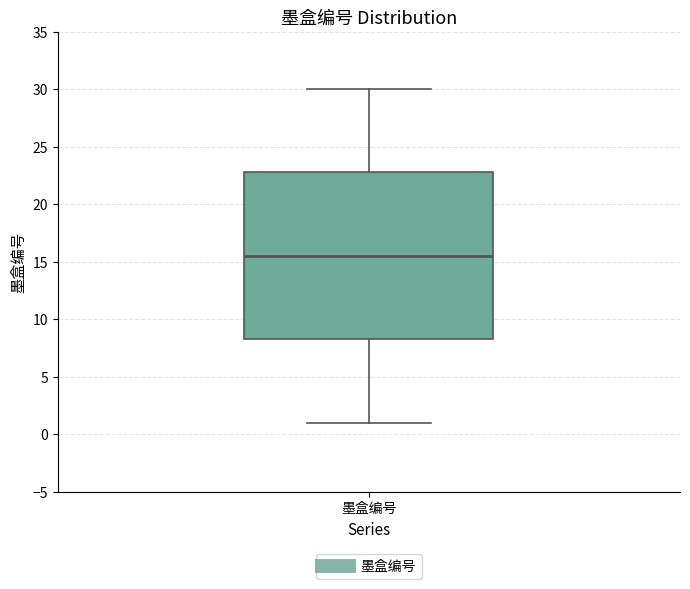

Transcribe this box plot: give where the median line is, the range the box spans, and where the two whiskers end, as read against the y-axis. The values are not printed on the chart, so give them approximately, as read against the axis.

median 15.5, box 8.5 to 23.0, whiskers 1.0 to 30.0